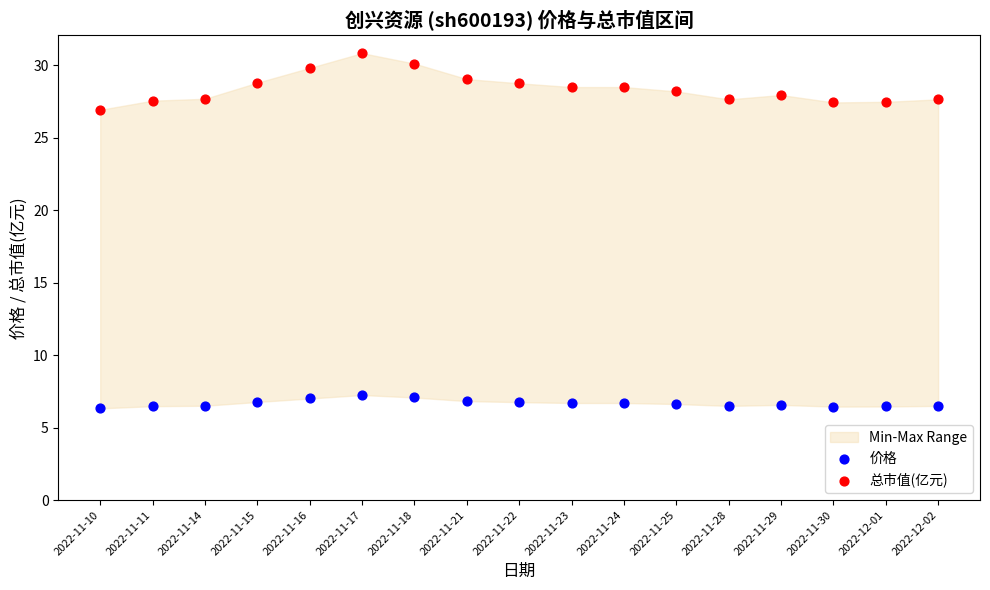

Which series contains the lowest Y value?

价格